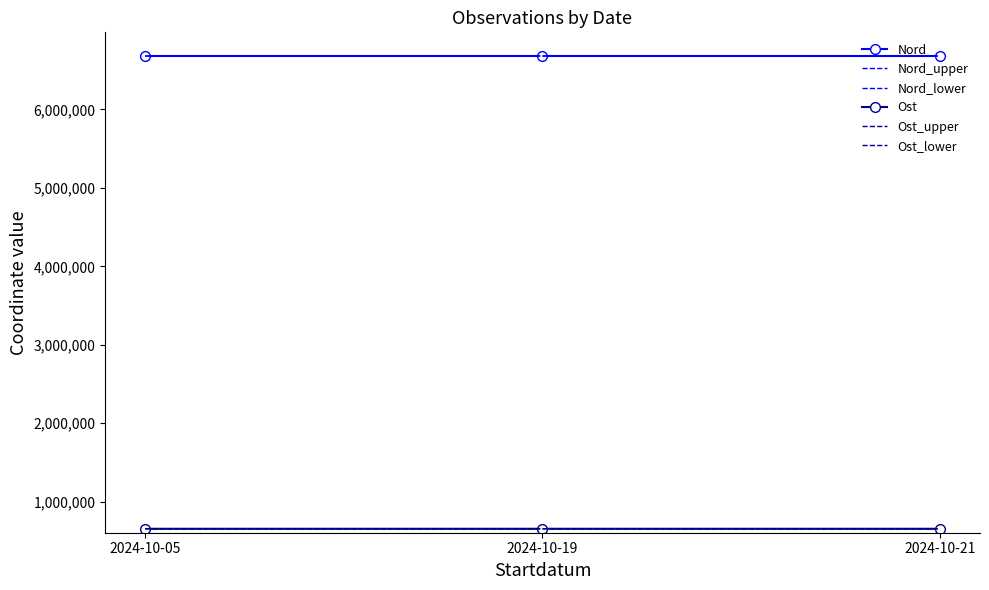

Which label corresponds to the largest value in the chart?

2024-10-05